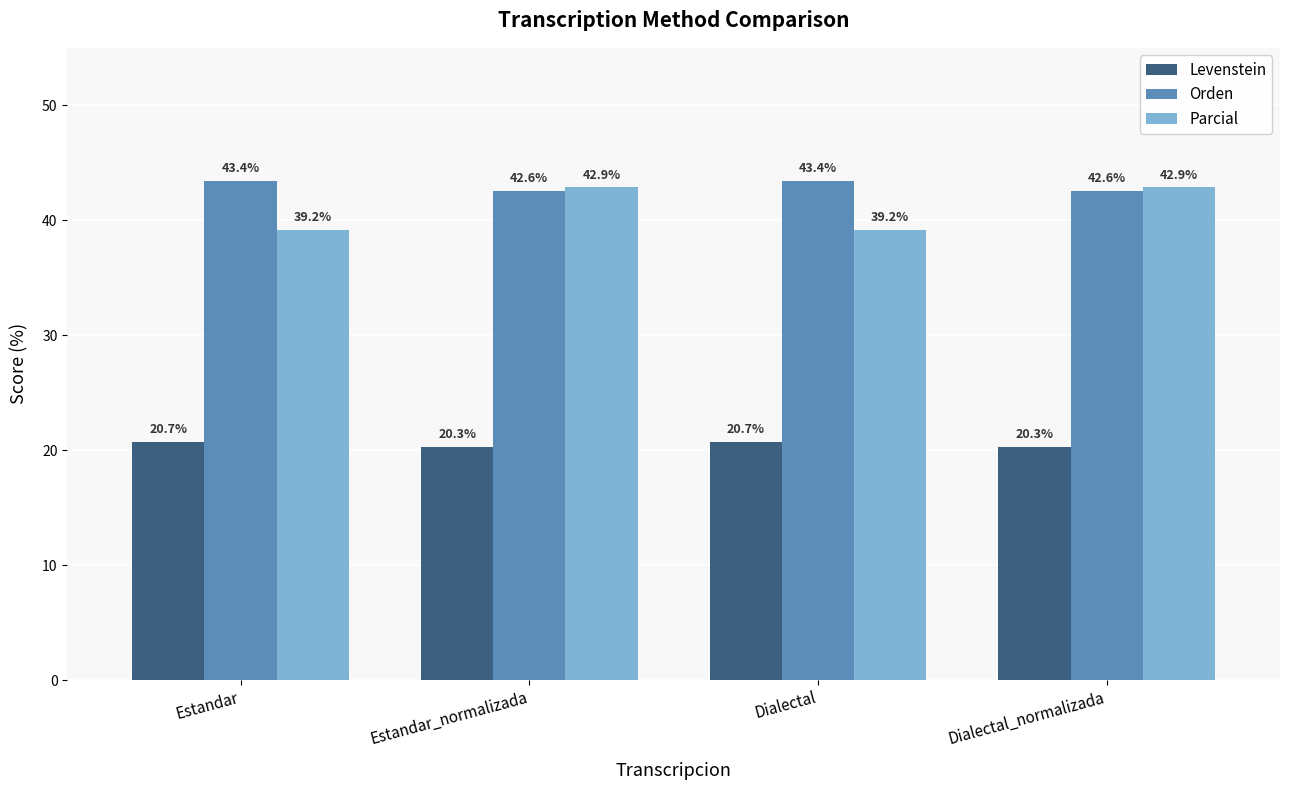

What is the sum of all Levenstein values?

81.9